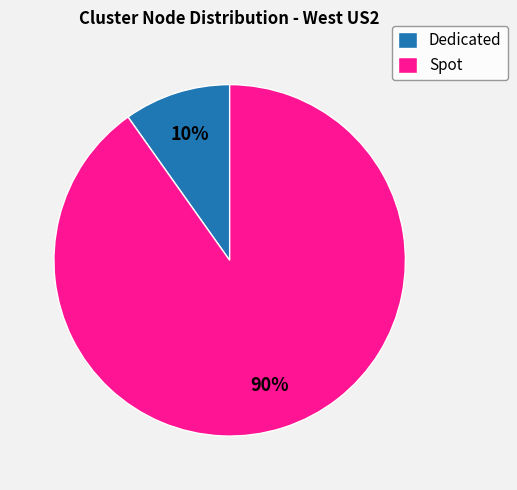

To the nearest percent, what is the average slice percentage?

50%